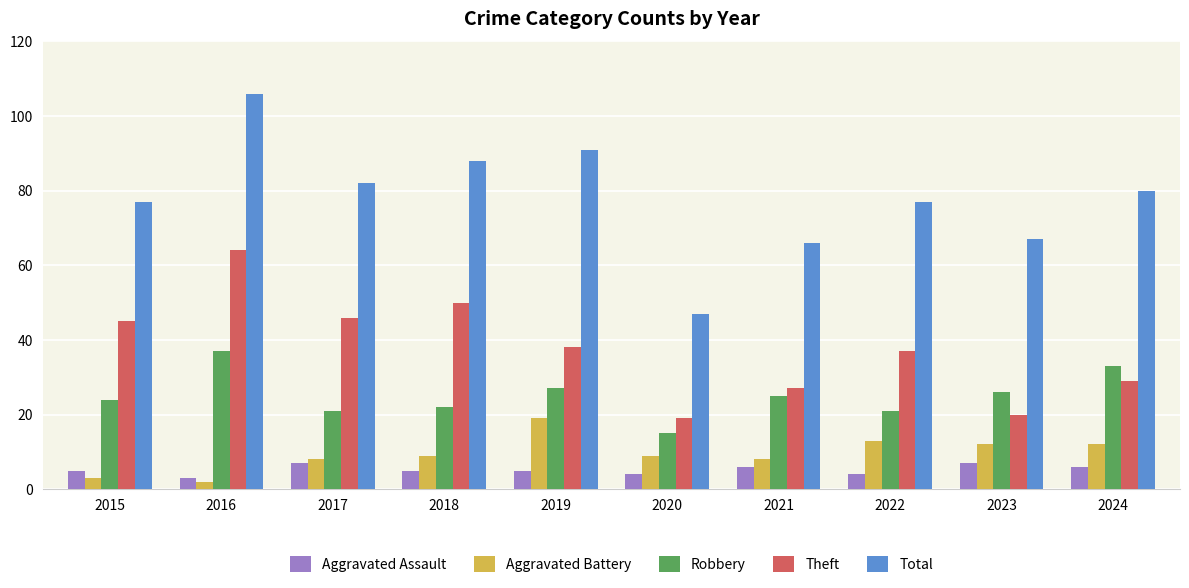

Are the bars horizontal?

No